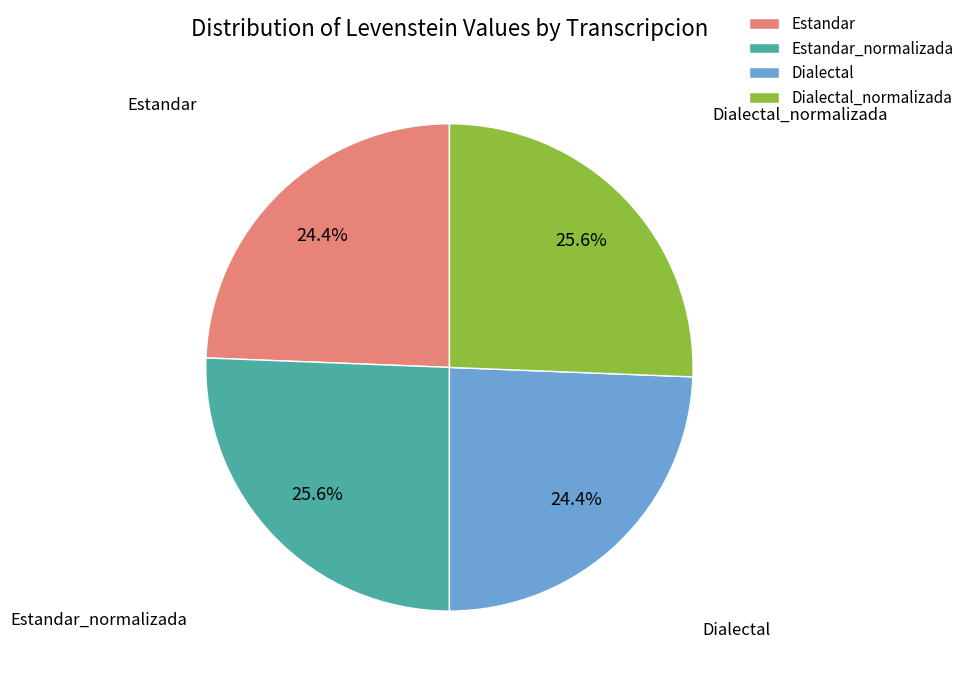

Between Estandar_normalizada and Dialectal, which is larger?

Estandar_normalizada